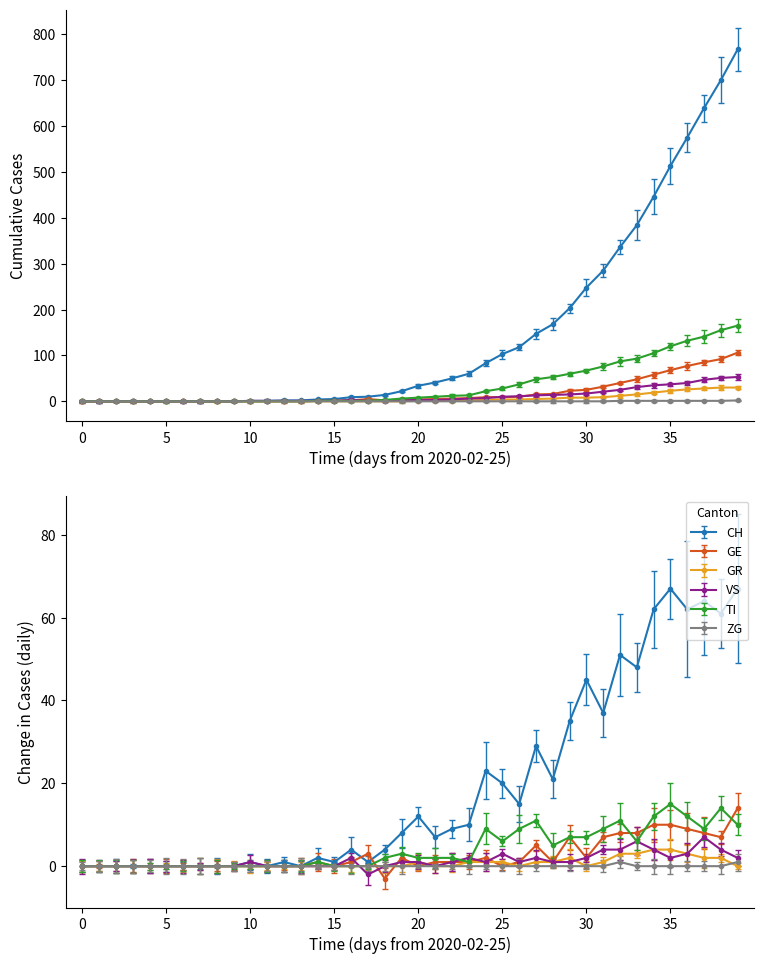

True or false: CH and GR cross at least once.

False